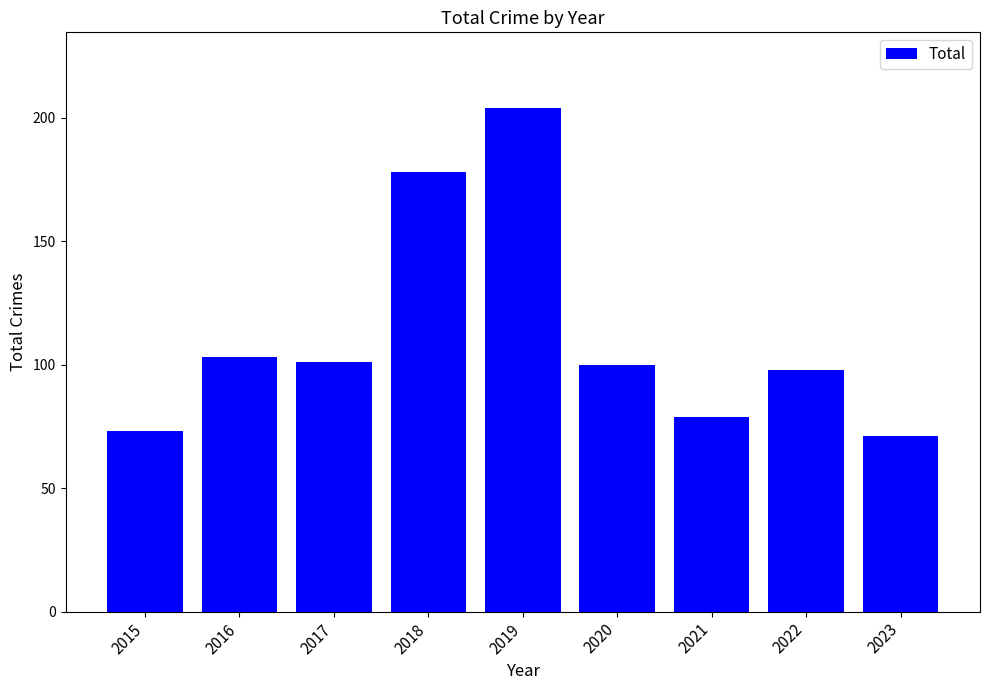

What is the ratio of the value at 2021 to the value at 2017?

0.8